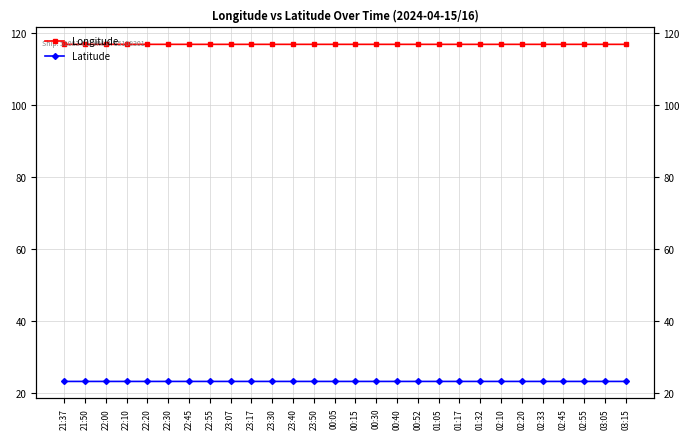

Between 22:55 and 02:45, which series saw the biggest shift?

Longitude